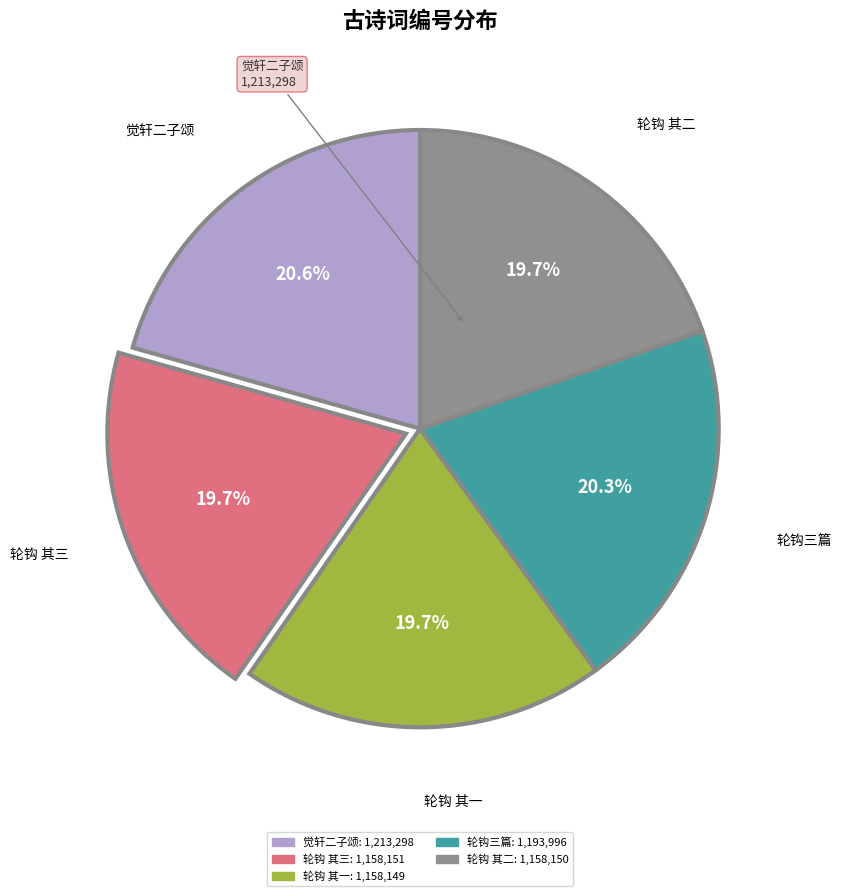

Is there a majority slice in this chart?

No